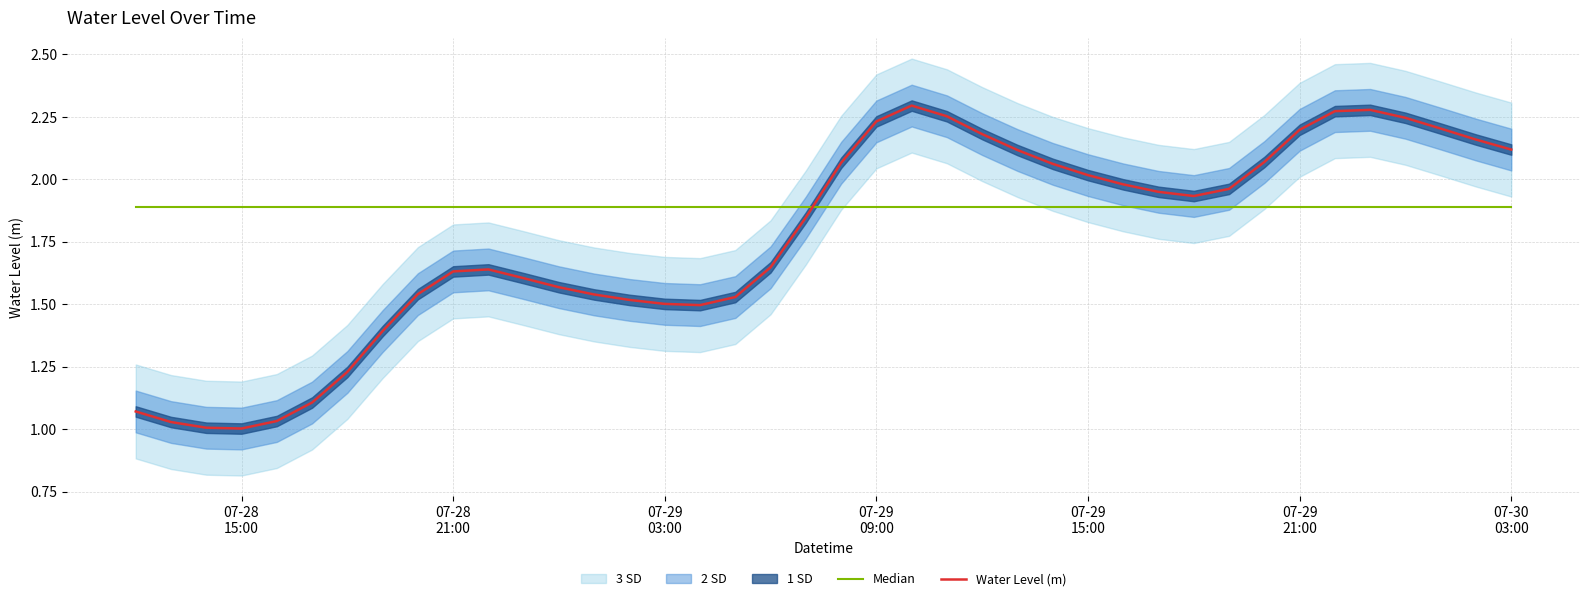

True or false: Water Level (m) has a value of 2.2 at 07-29 21:00.

True